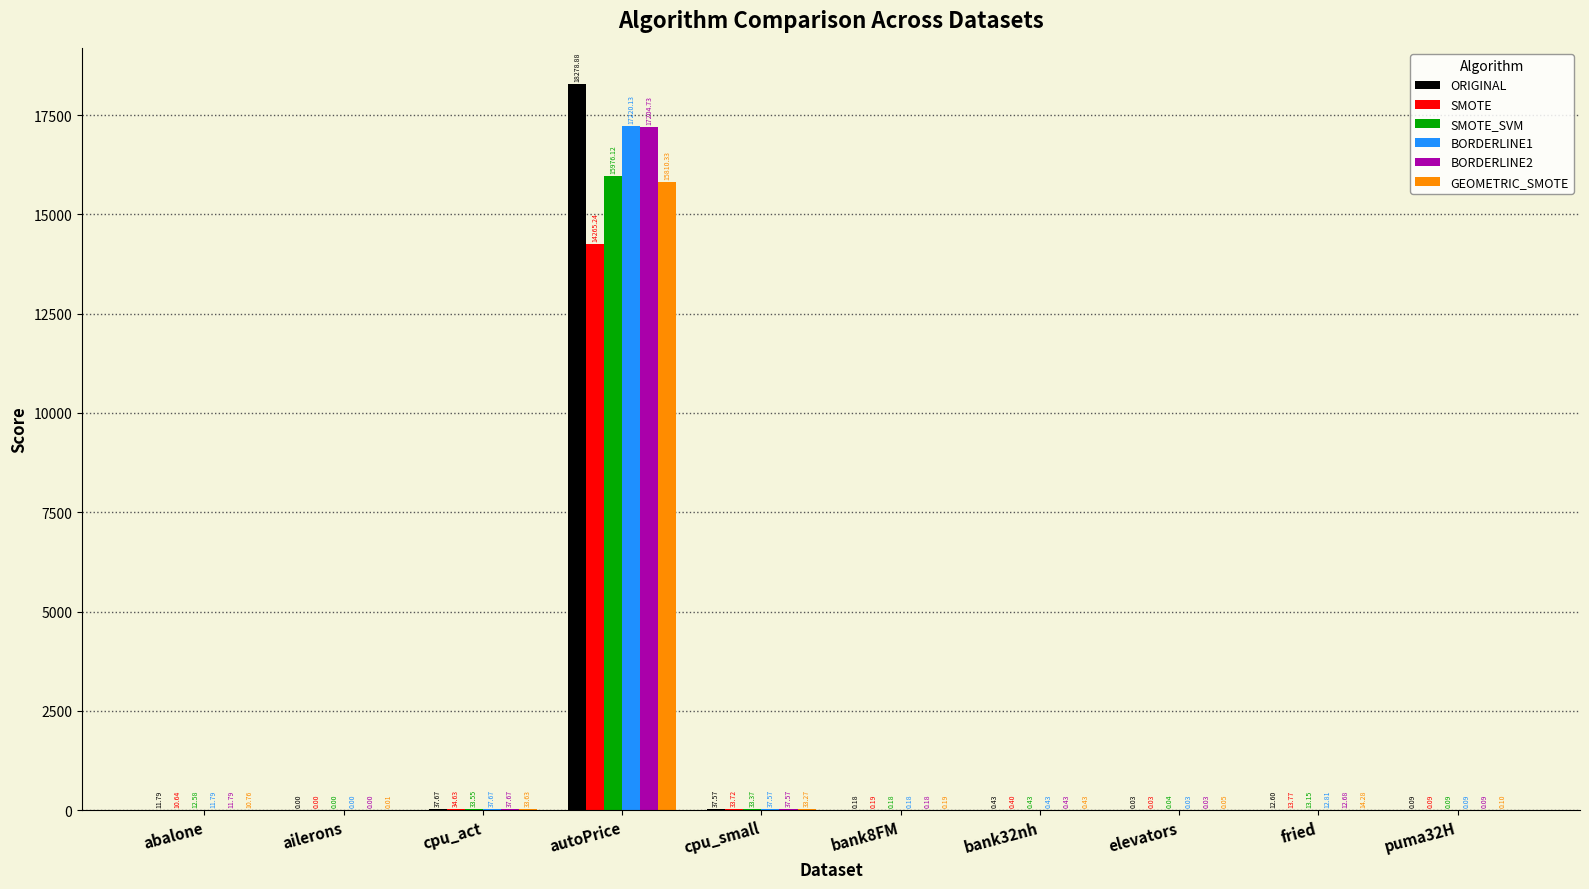

How many groups of bars are there?

10